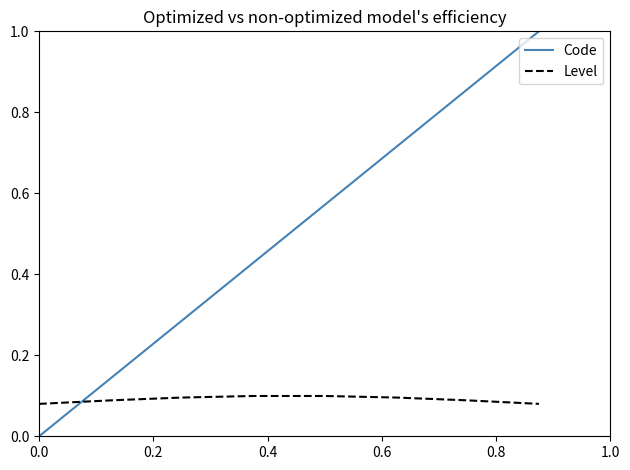

Which series ends up on top after the final intersection of Level and Code?

Code